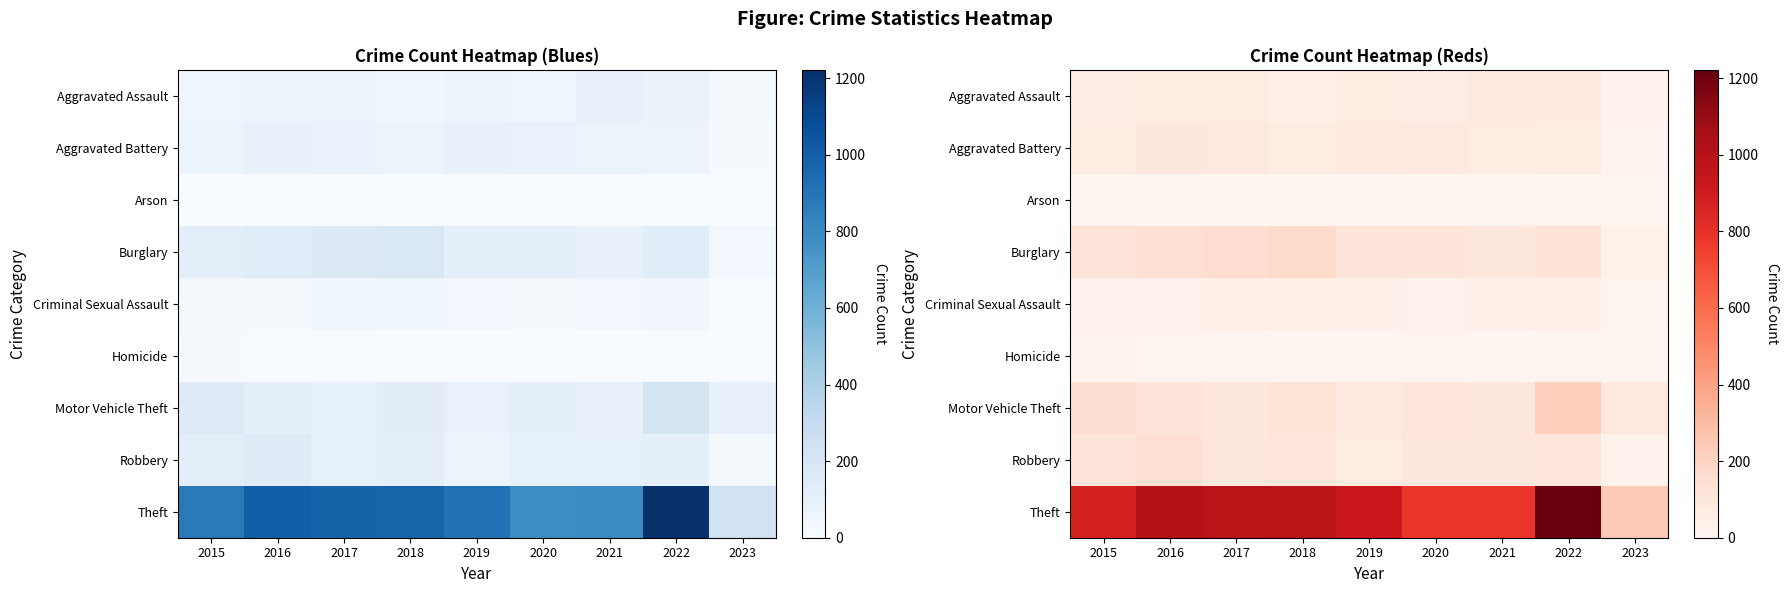

What is the difference between the maximum and minimum values in the Aggravated Battery series?

79